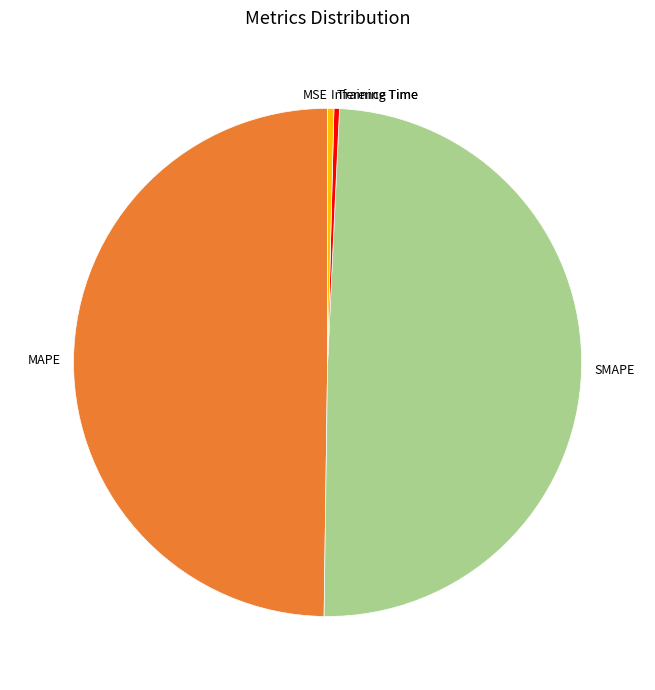

Does Inference Time represent more than half of the total?

No